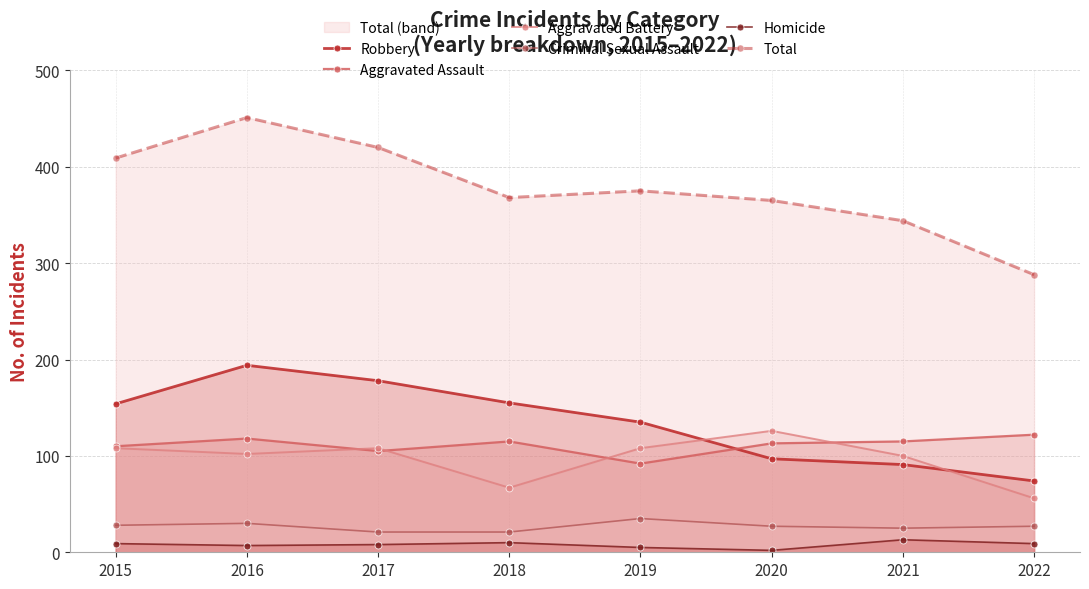

Is it true that Aggravated Assault equals 178 at 2020?

False